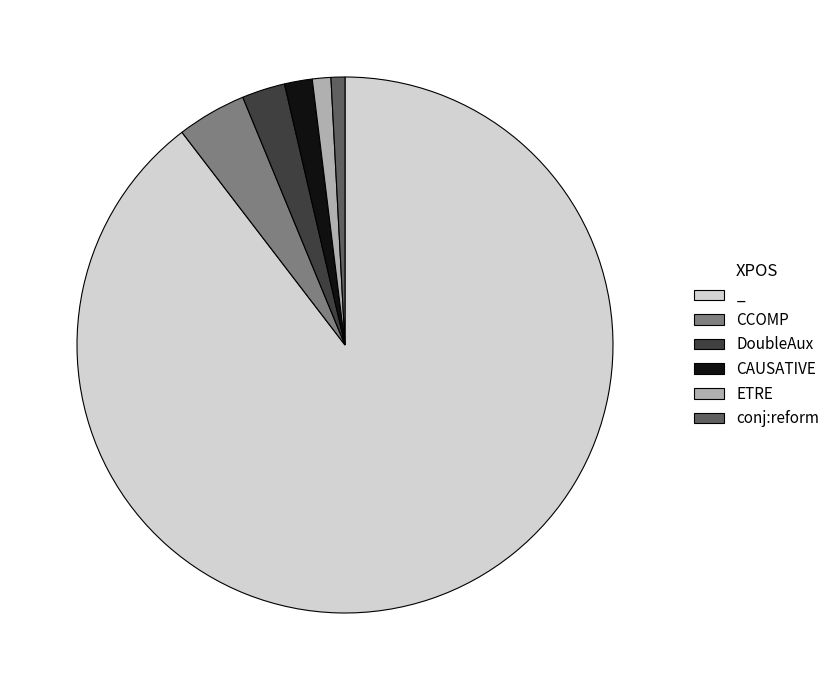

Count the number of slices in the pie.

6